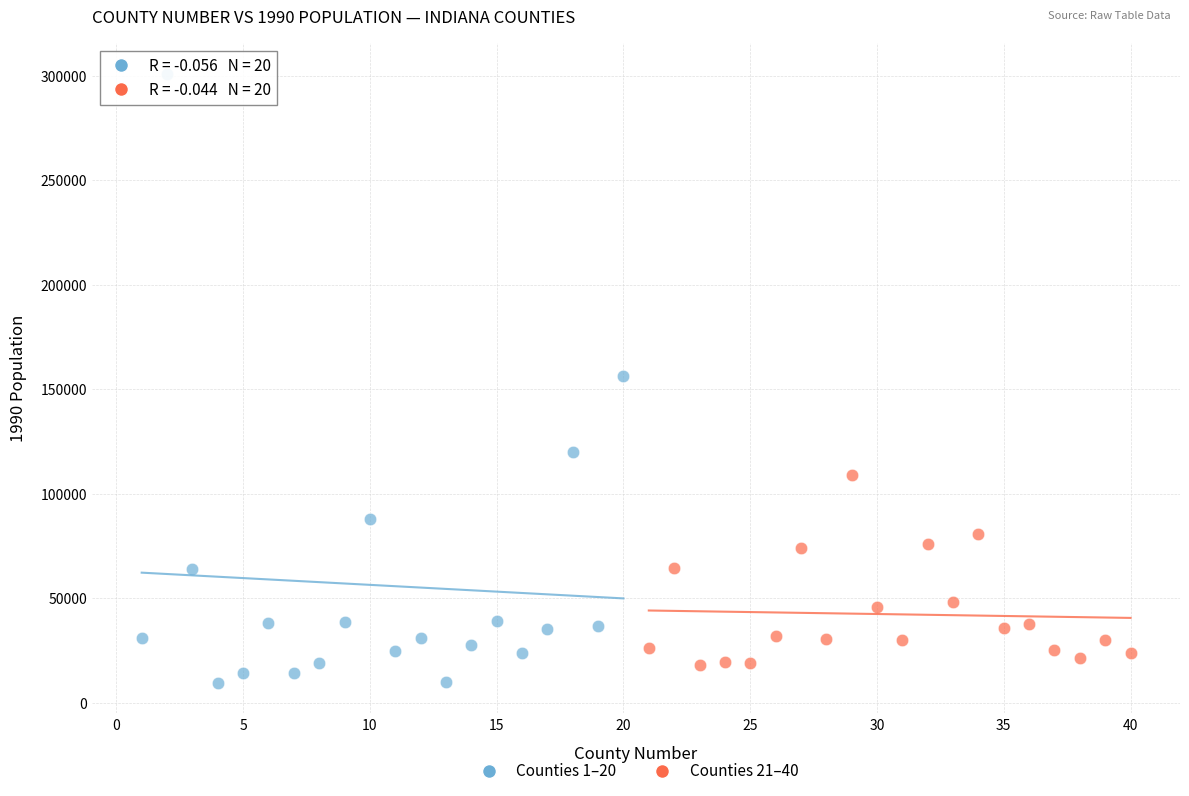

Which series contains the lowest Y value?

Counties 1–20